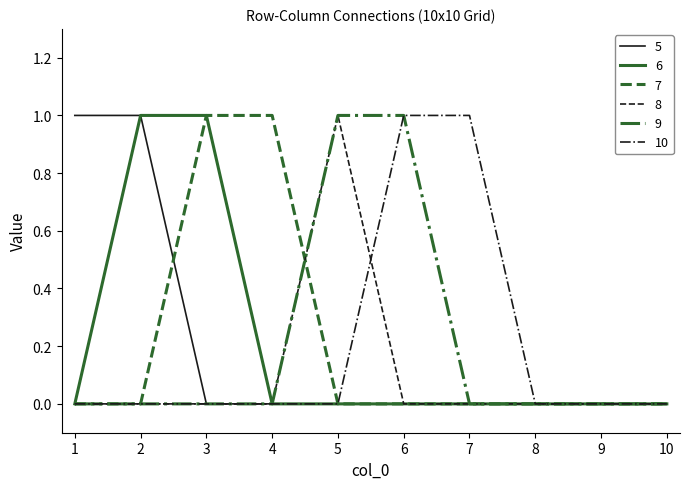

What is the total value across all series at 3?

2